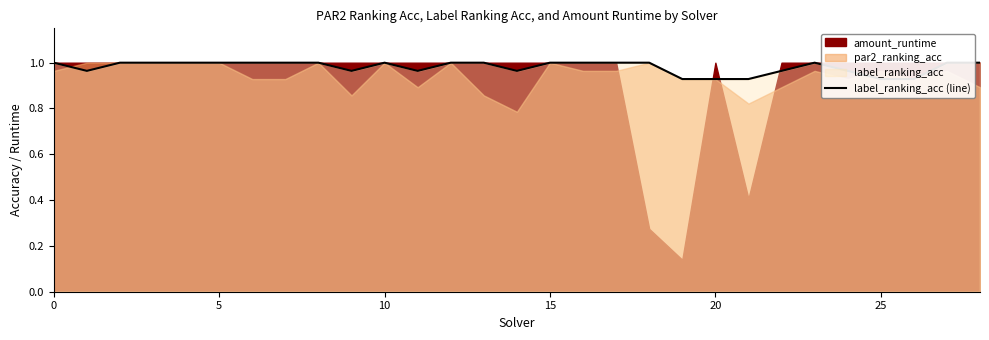

How many interior local peaks (higher than both neighbors) does the data have?

2